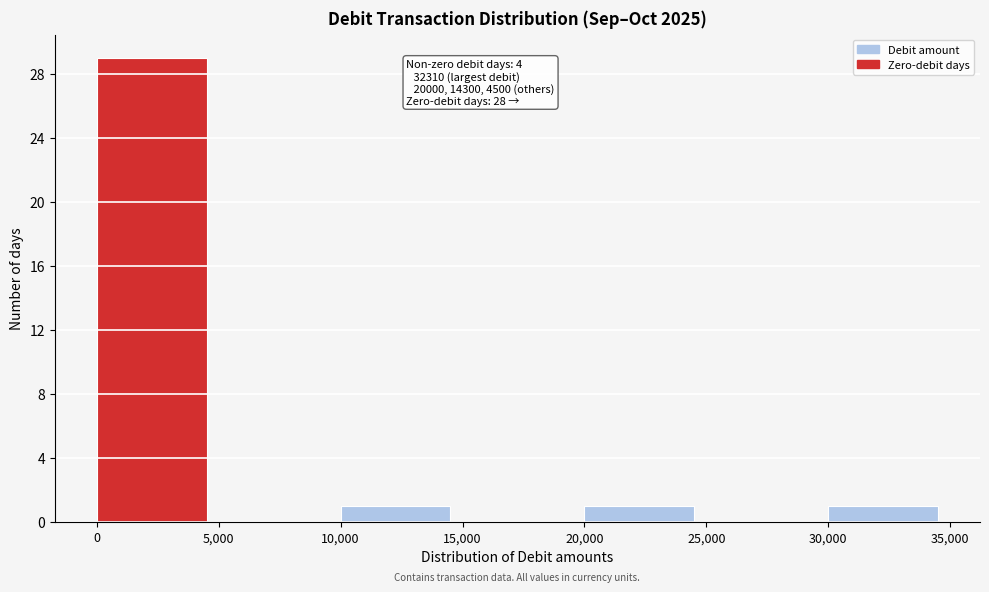

Over which range of the x-axis is the bar tallest?

0 to 5,000